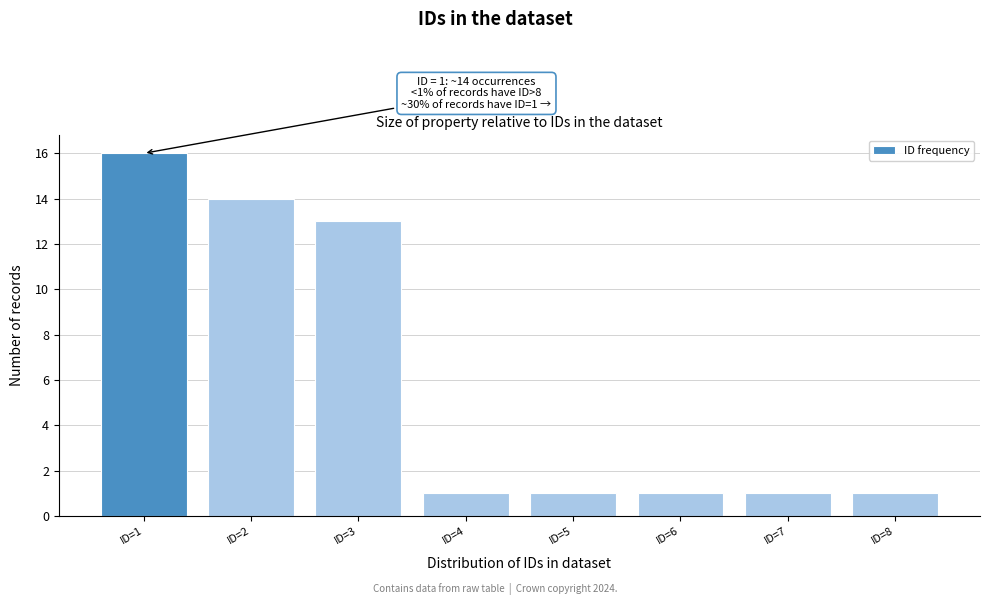

Reading left to right, extract all data points from this chart.

16	14	13	1	1	1	1	1